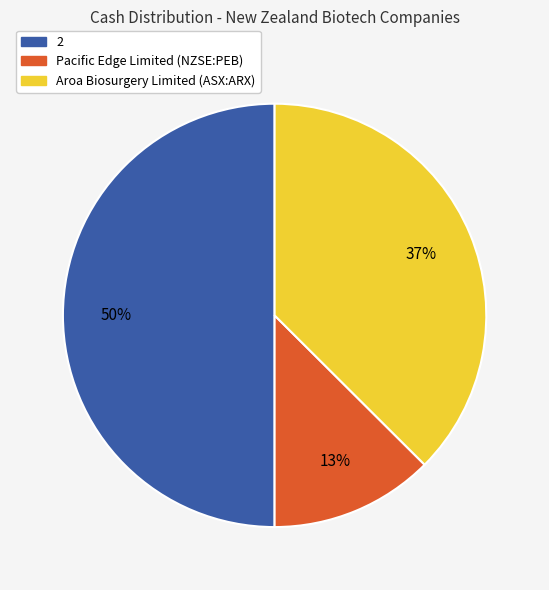

True or false: Aroa Biosurgery Limited (ASX:ARX) accounts for 32% of the total.

False